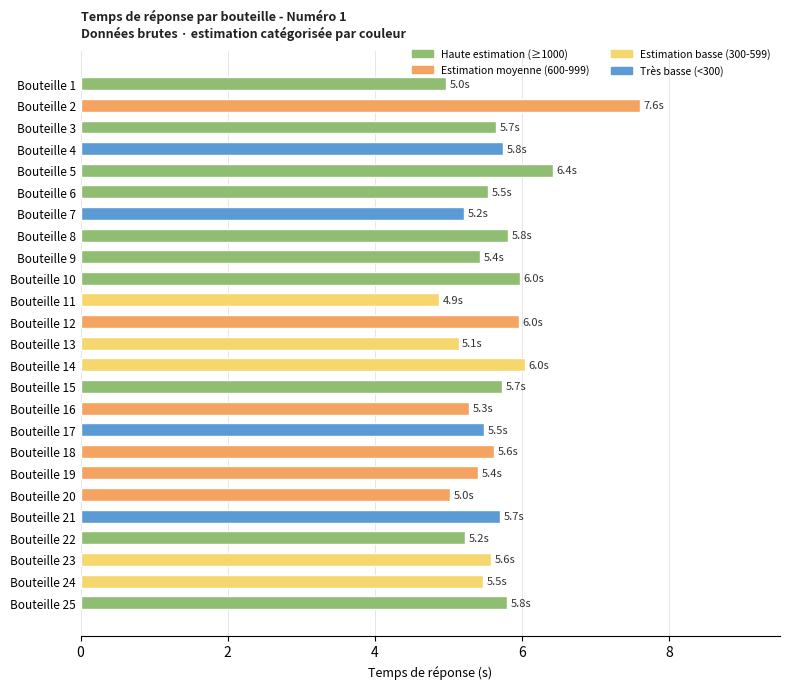

The chart shows a value of 9.7 at Bouteille 5. True or false?

False